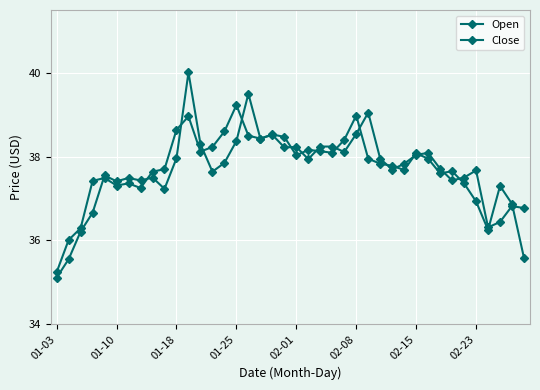

At which label does Close reach its minimum?

01-03